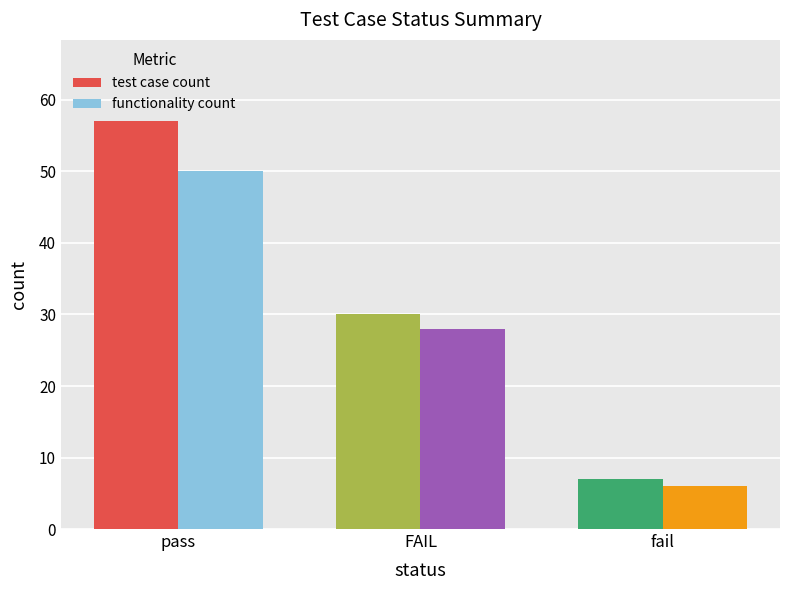

How many bars are there in each group?

2